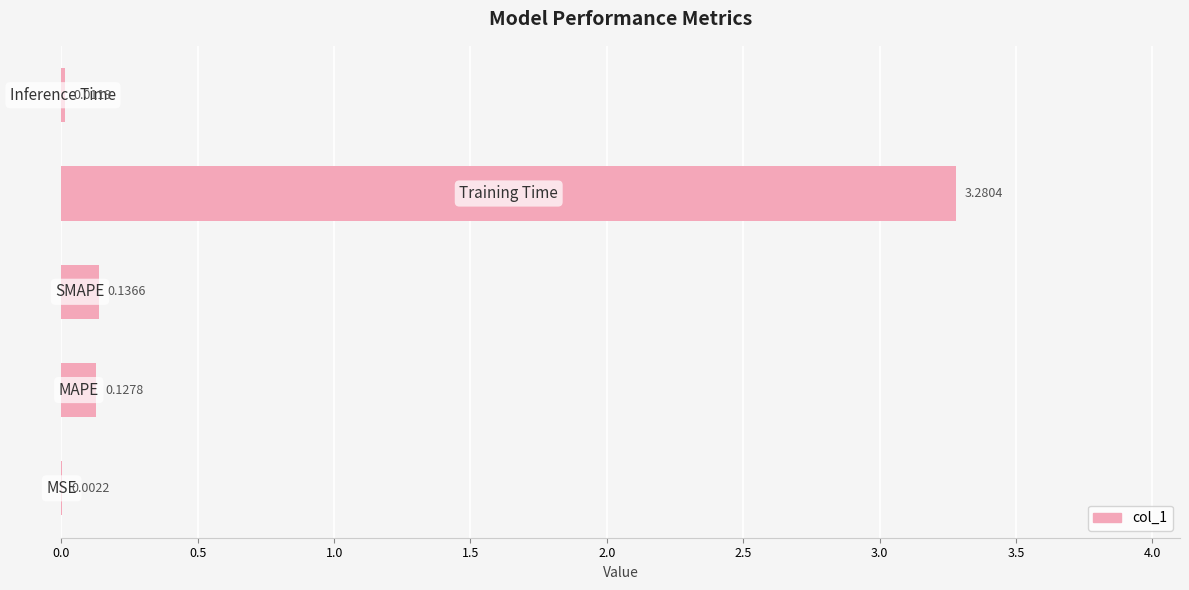

Count the number of data series in this chart.

1